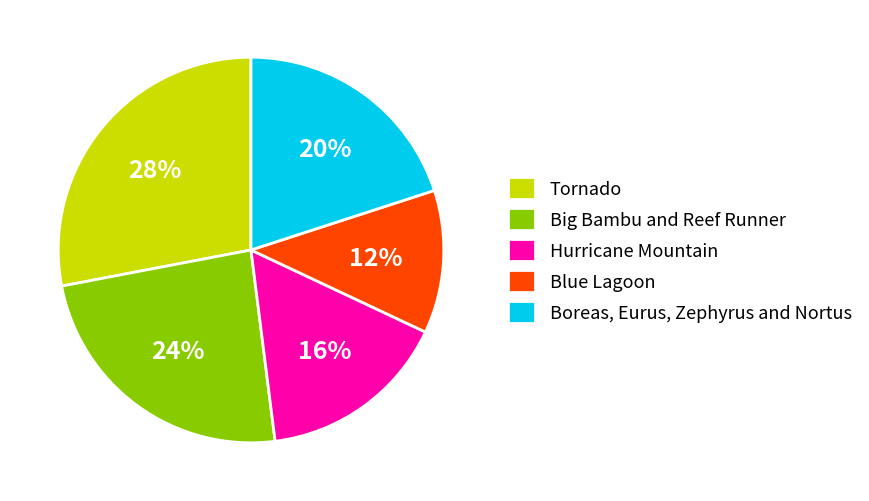

Approximately how many times larger is the value at Tornado compared to Big Bambu and Reef Runner?

1.2